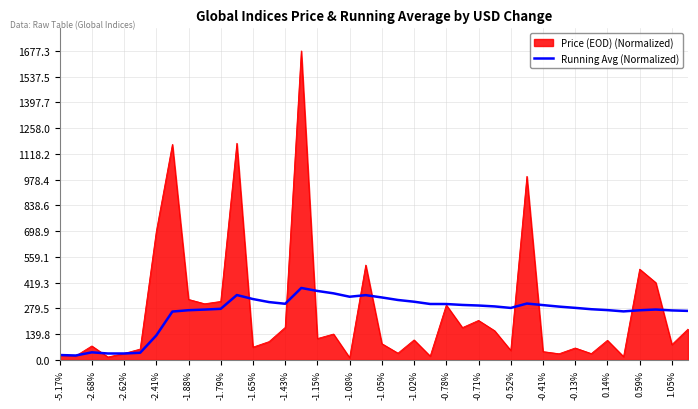

Which series has the widest spread of values?

Price (EOD) (Normalized)